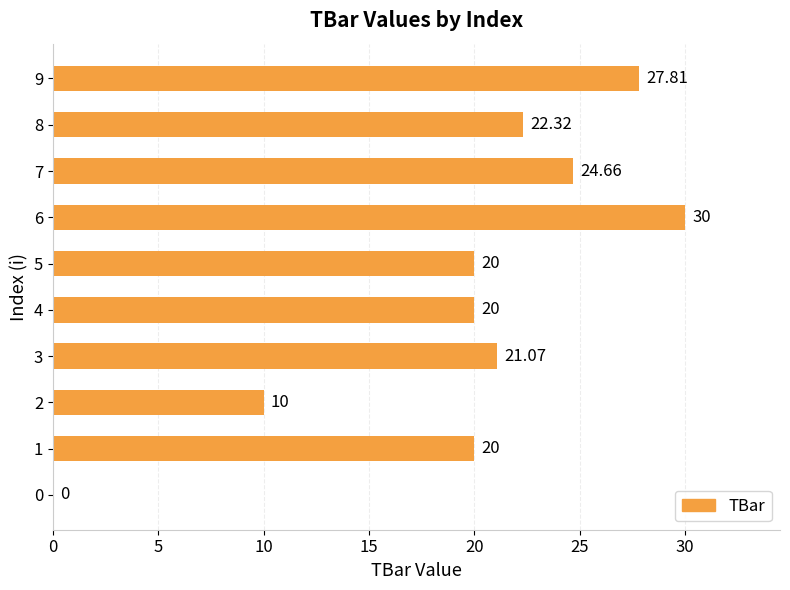

Which has a higher value, 3 or 5?

3